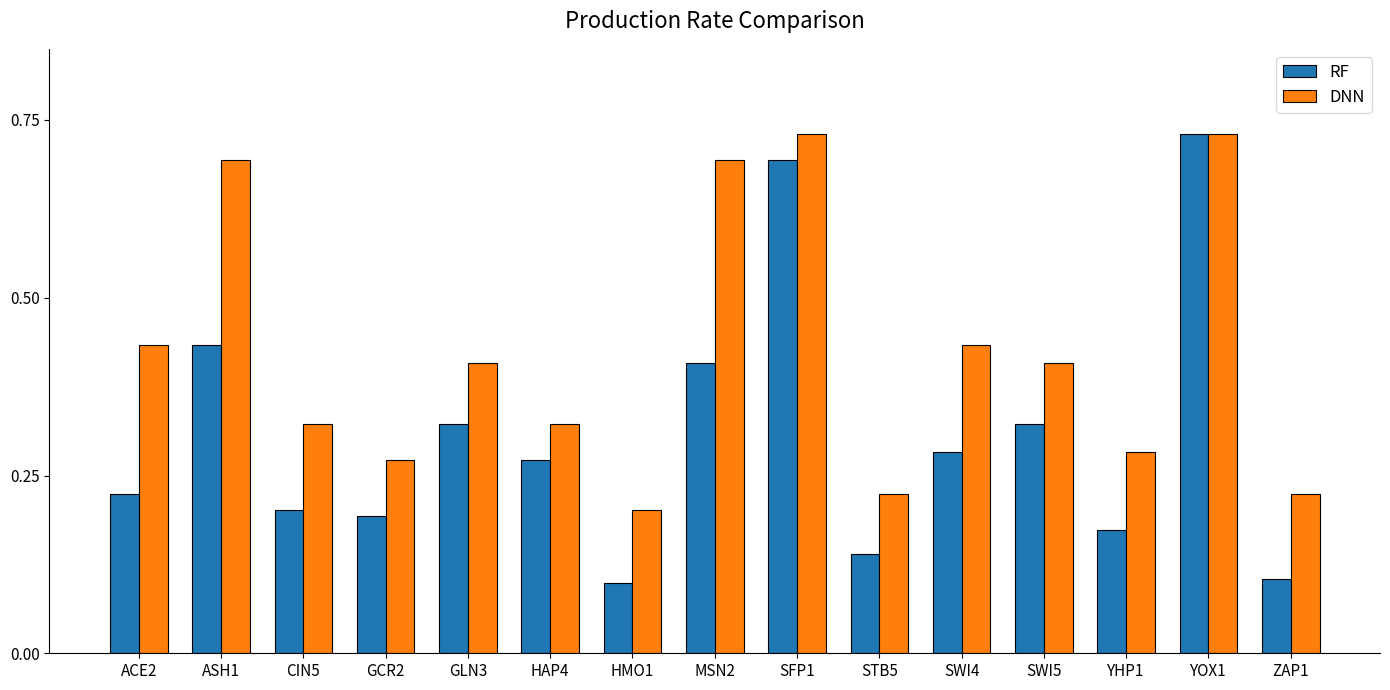

At MSN2, list the series in order from smallest to largest.

RF, DNN